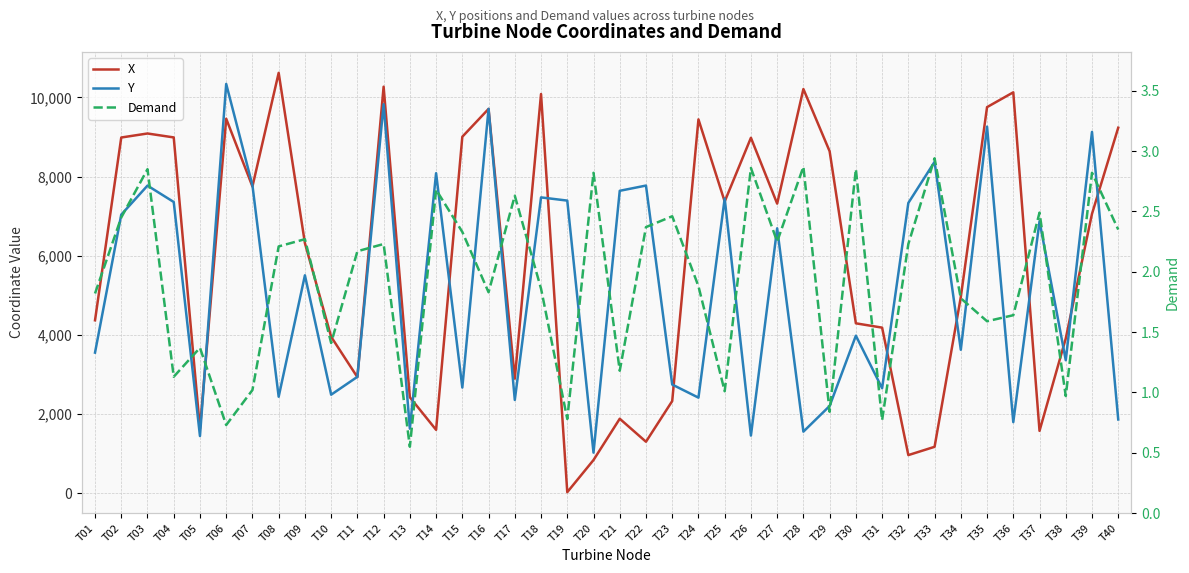

The value of X at T14 is 1112.3. True or false?

False